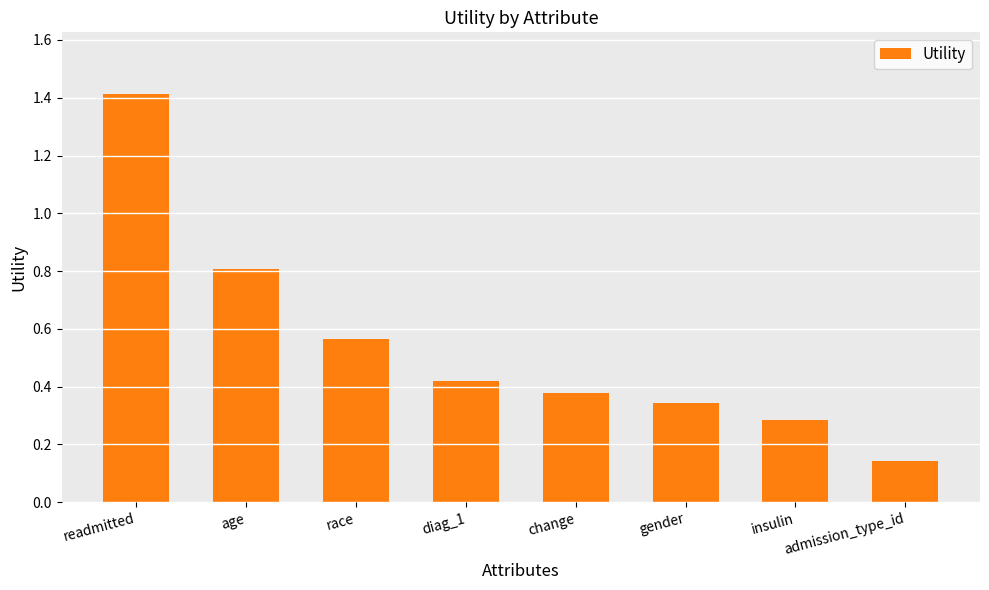

What position from the right is admission_type_id?

1